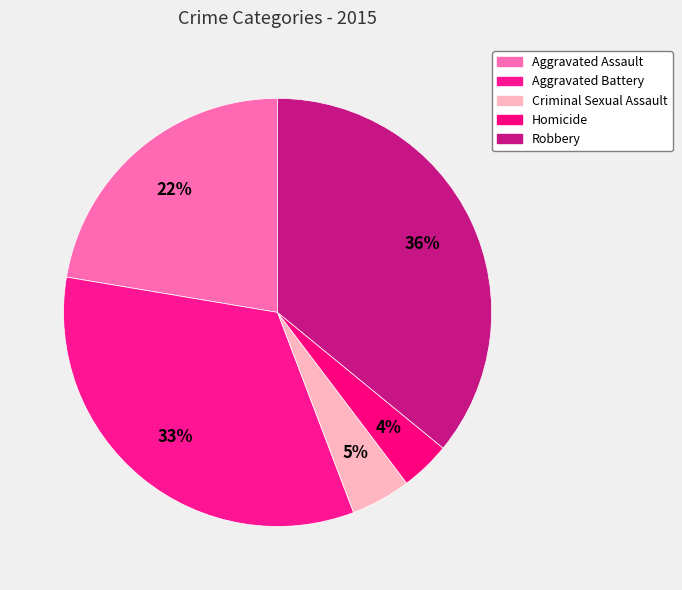

How many segments does this pie chart have?

5